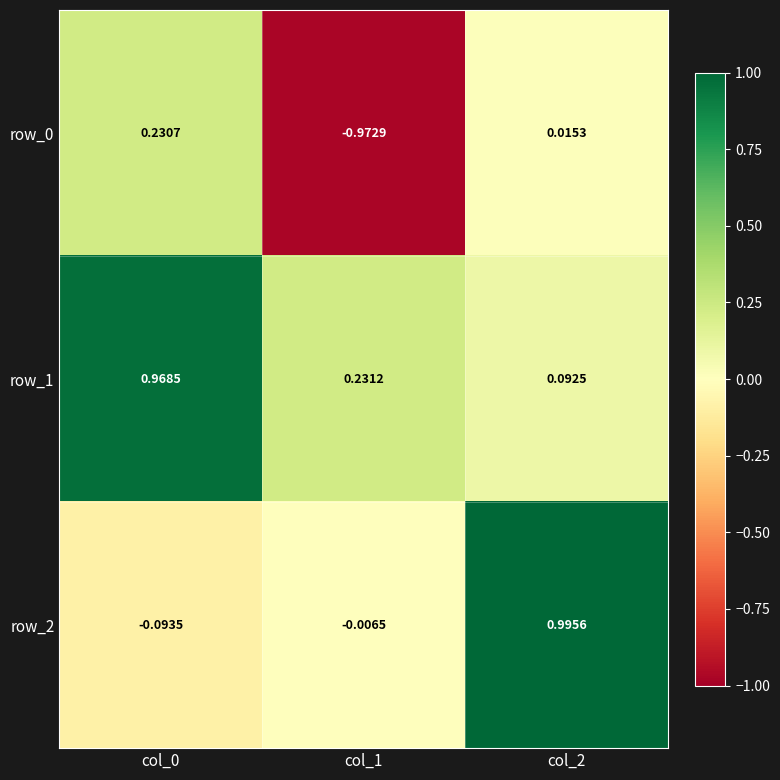

How many categories are shown in the chart?

3